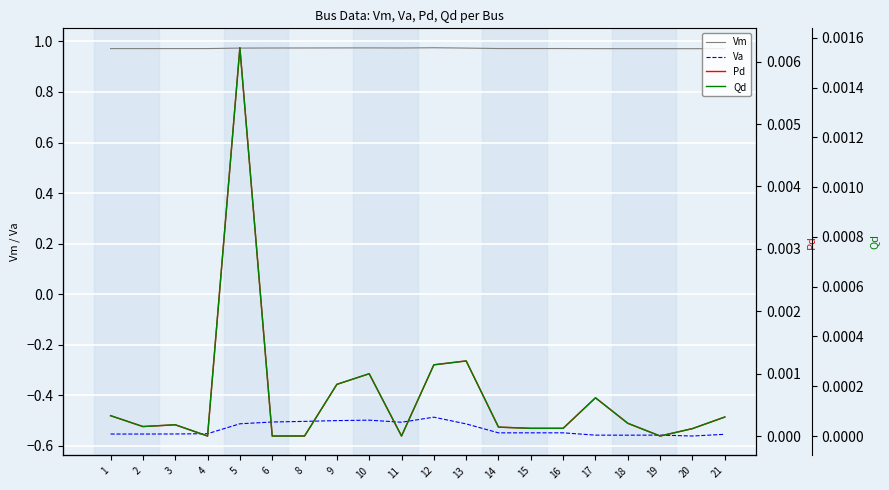

The Vm series shows 1.0 at 21. True or false?

True